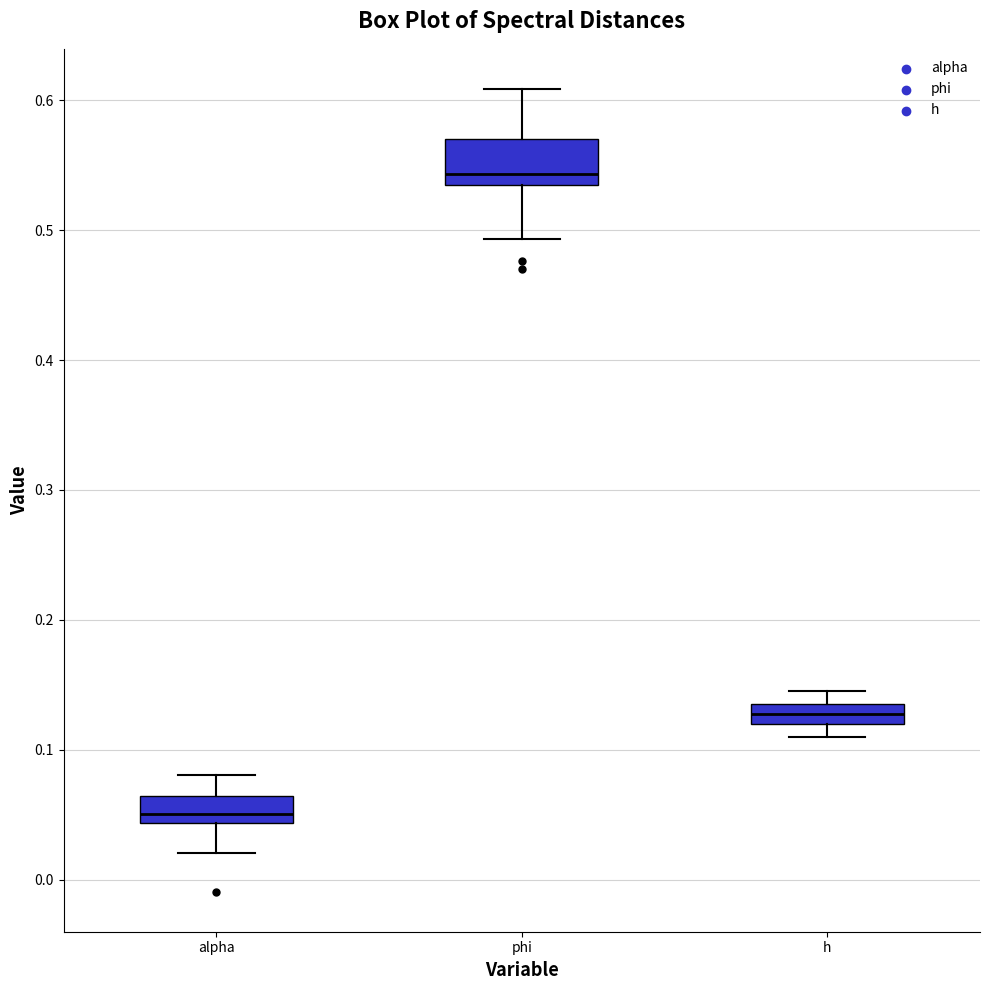

Which box is the tallest, from its lower edge to its upper edge?

phi